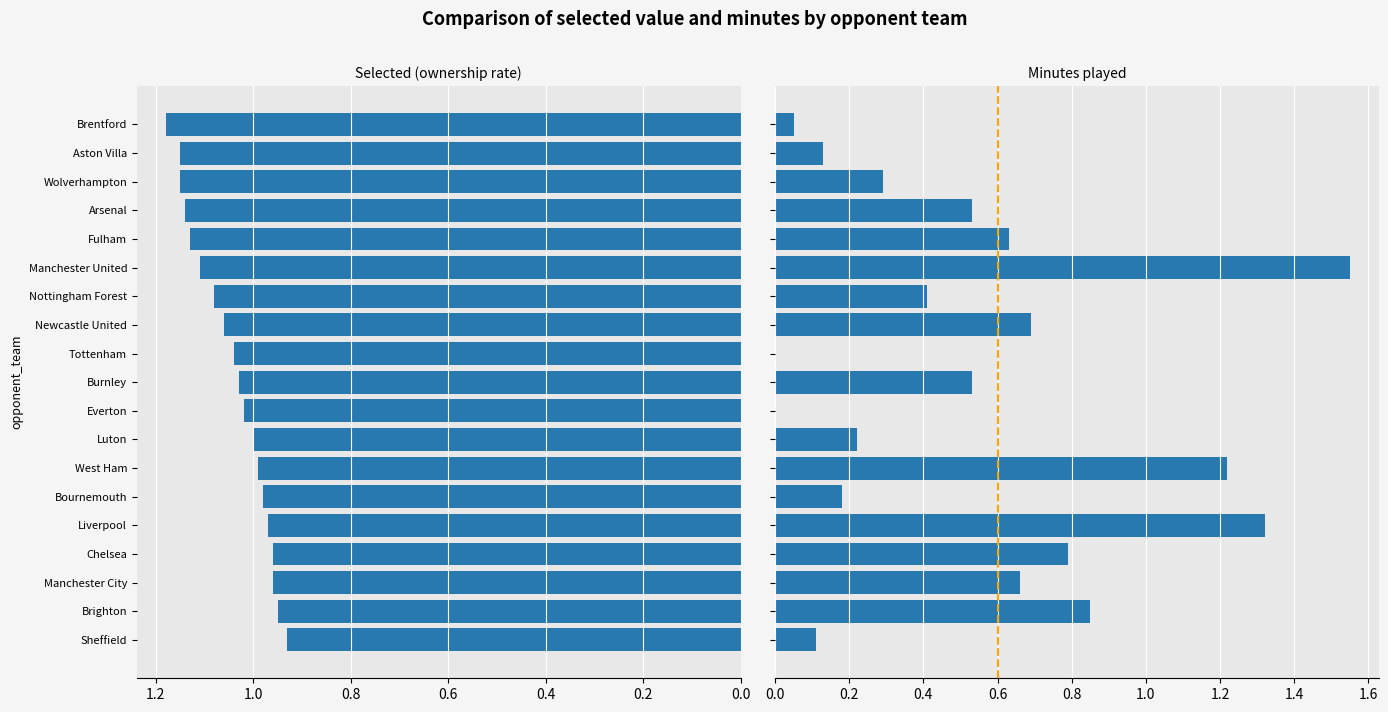

Where does the selected series first go above 1?

Everton